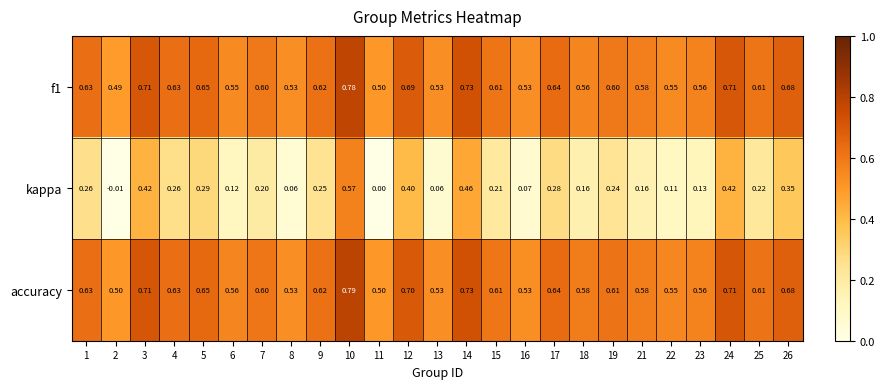

Is the value of accuracy at 22 greater than the value of f1 at 15?

No